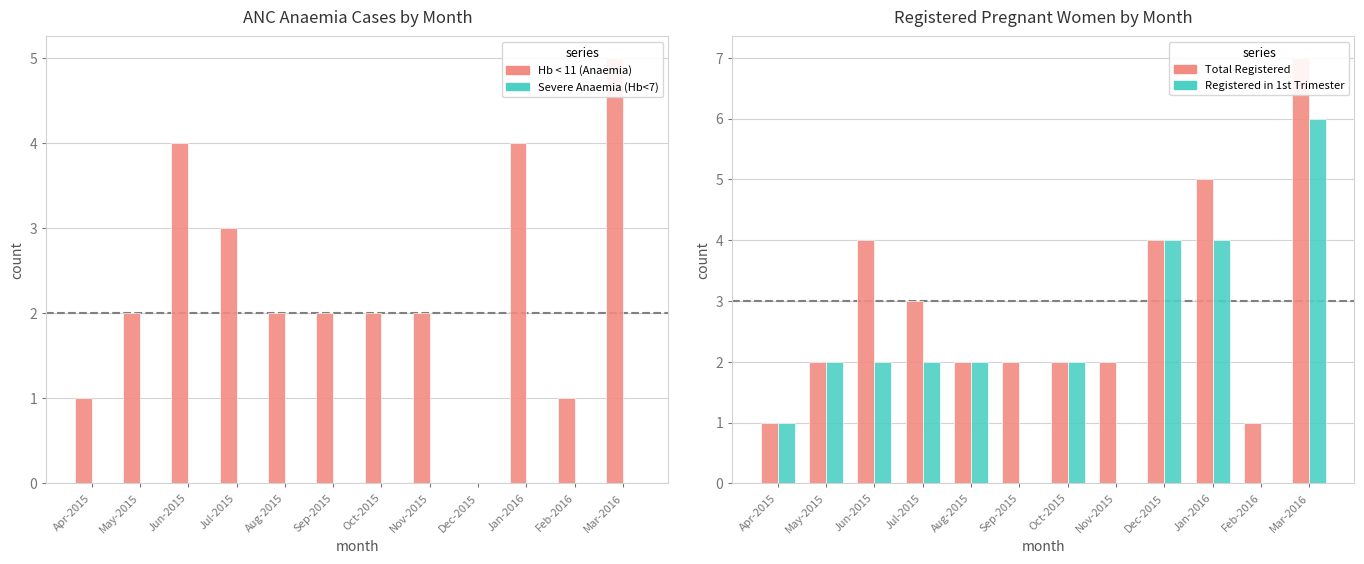

Is the value of Severe Anaemia (Hb<7) at Mar-2016 greater than the value of Registered in 1st Trimester at Oct-2015?

No